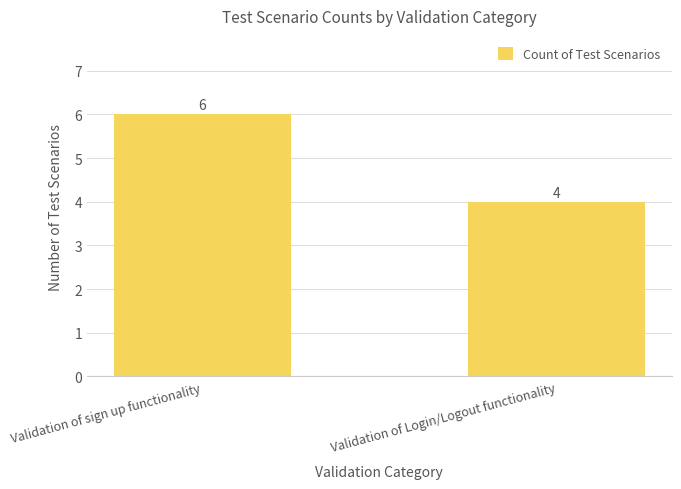

How many values are between 4 and 6?

2